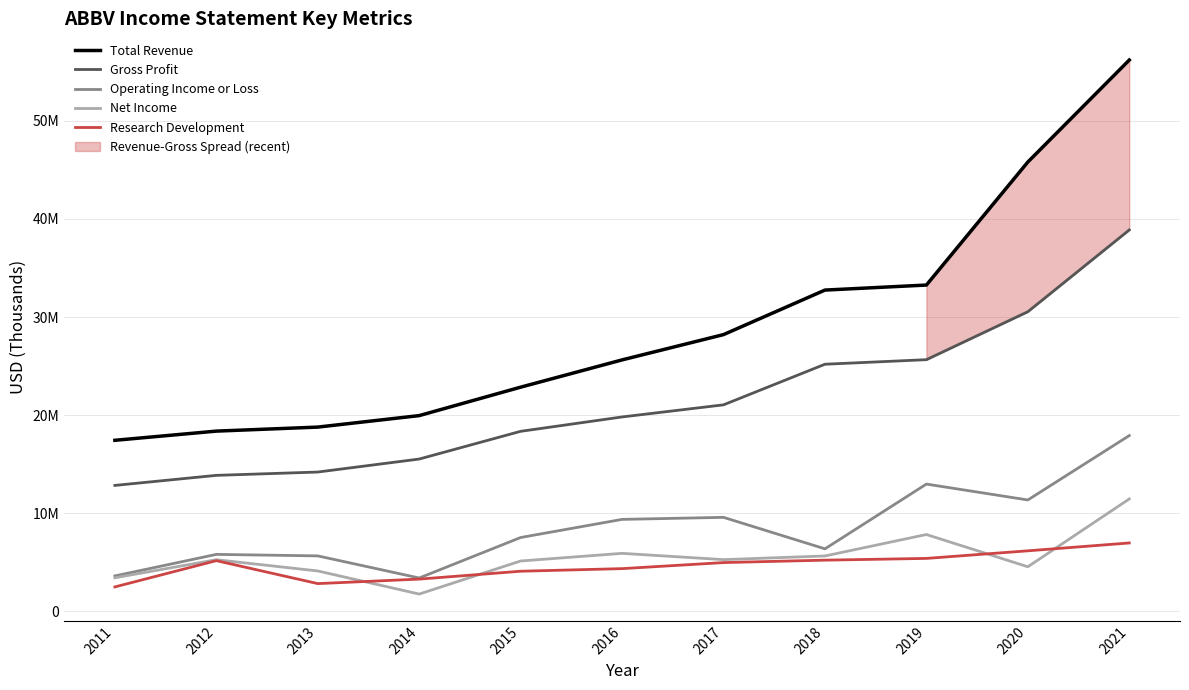

At how many categories does at least one series exceed 22515165?

7